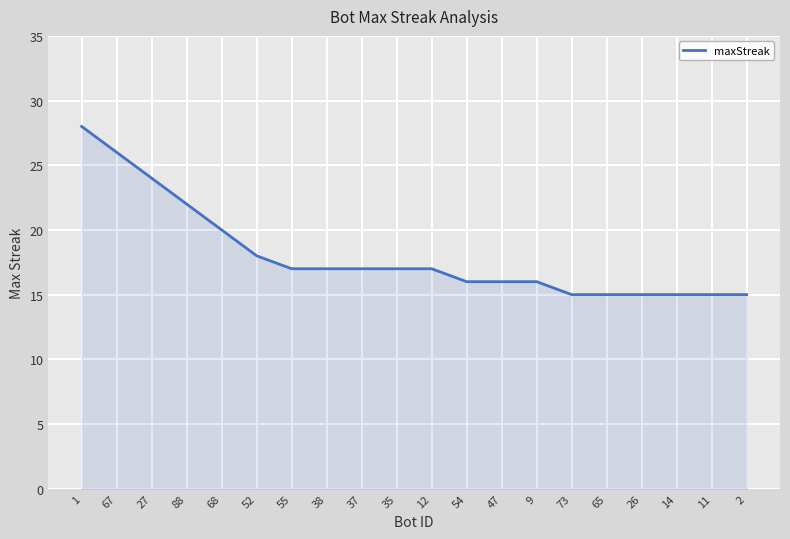

Approximately how many times larger is the value at 68 compared to 27?

0.8